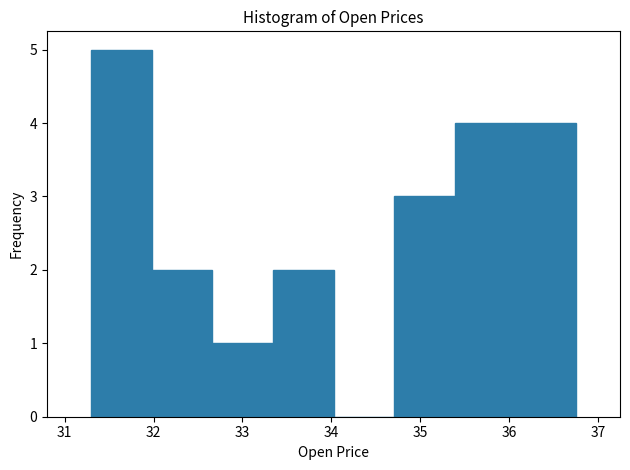

Reading left to right, list every bar in this chart as the range it spans on the x-axis followed by its height. Neither the bar edges nor the heights are printed on the chart, so give them approximately, as read against the axes.

31.3 to 32.0: 5
32.0 to 32.7: 2
32.7 to 33.3: 1
33.3 to 34.0: 2
34.0 to 34.7: 0
34.7 to 35.4: 3
35.4 to 36.1: 4
36.1 to 36.8: 4